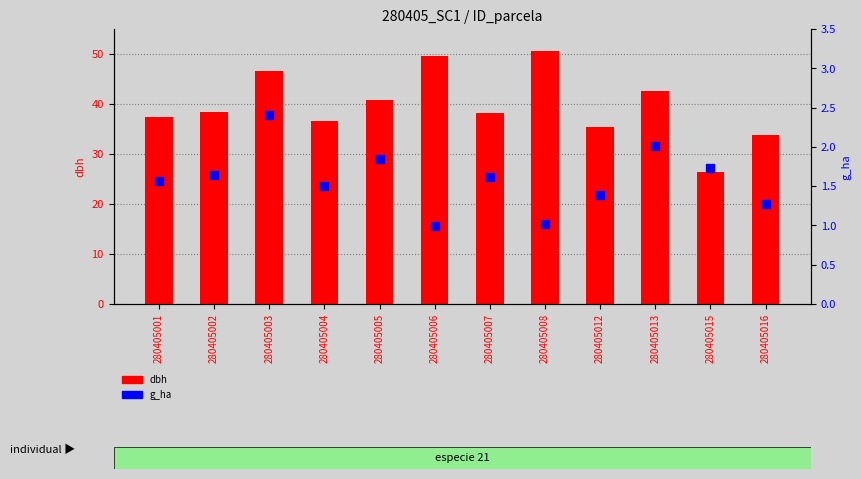

Which series reaches the minimum Y coordinate?

g_ha